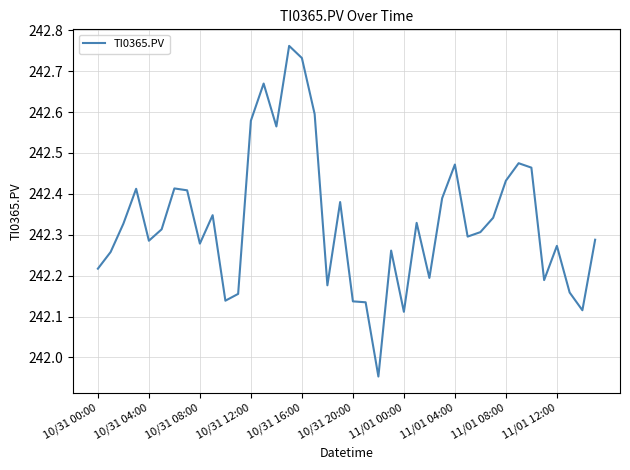

What is the difference between the maximum and minimum values?

0.8